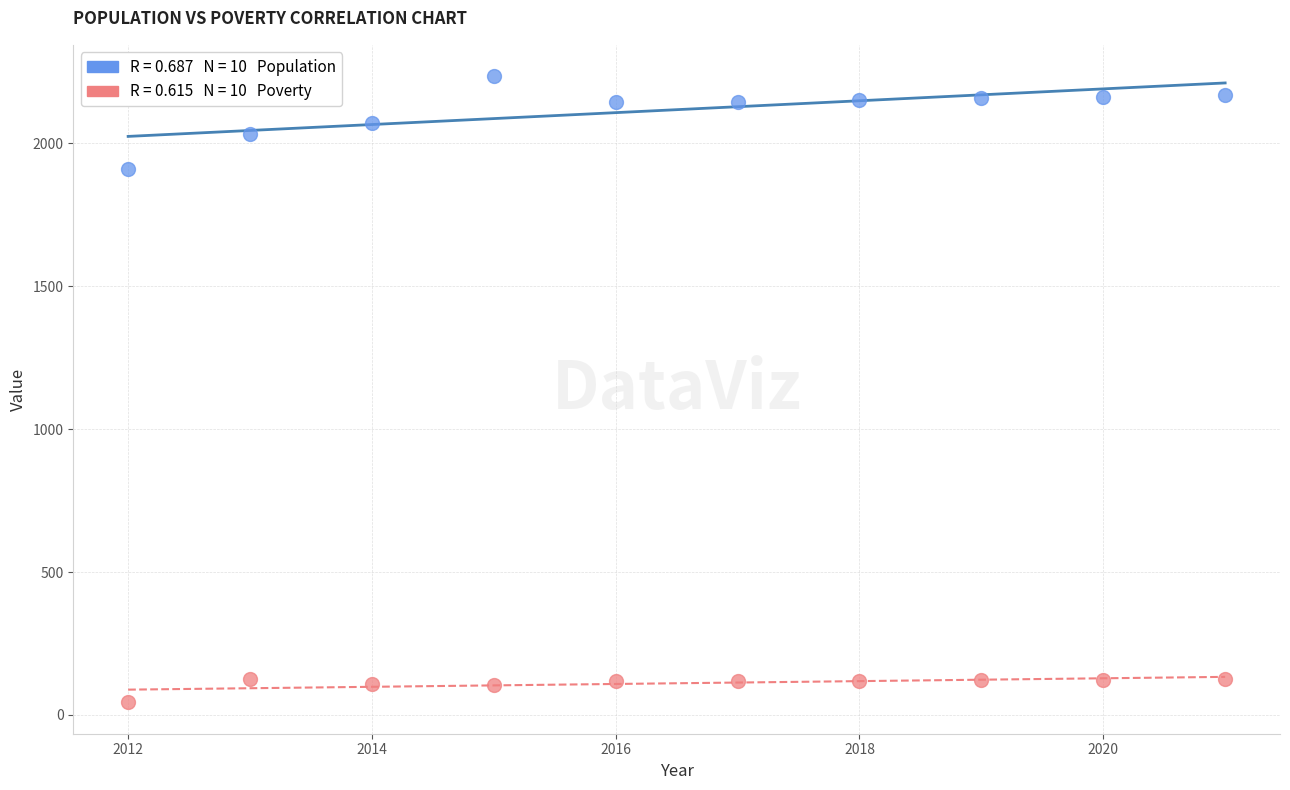

Across all series, what Y value is closest to 1139?

1909